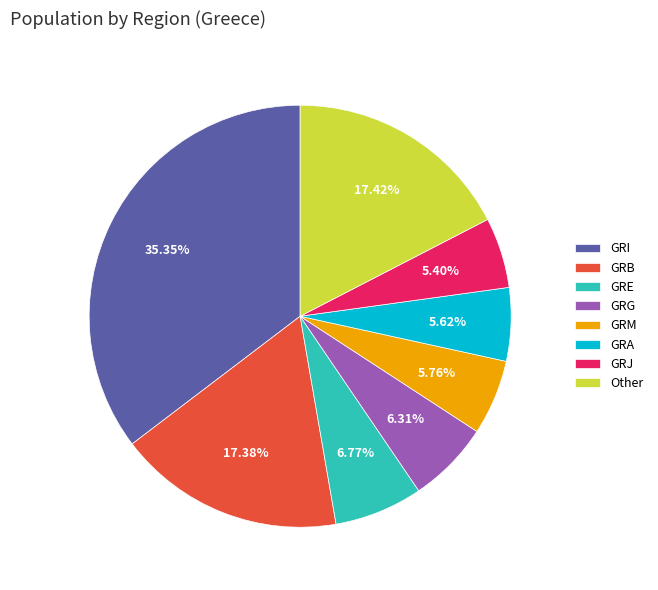

Does any single category account for the majority?

No